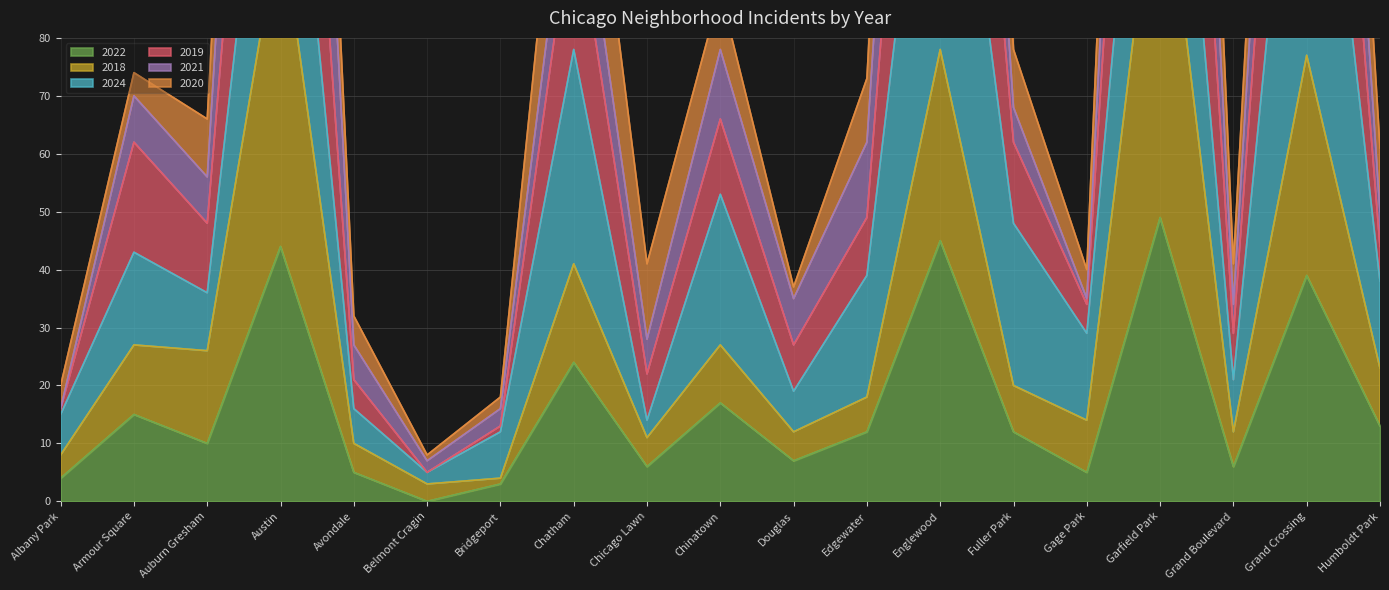

True or false: 2018 has more than 1 points higher than both neighbors.

True